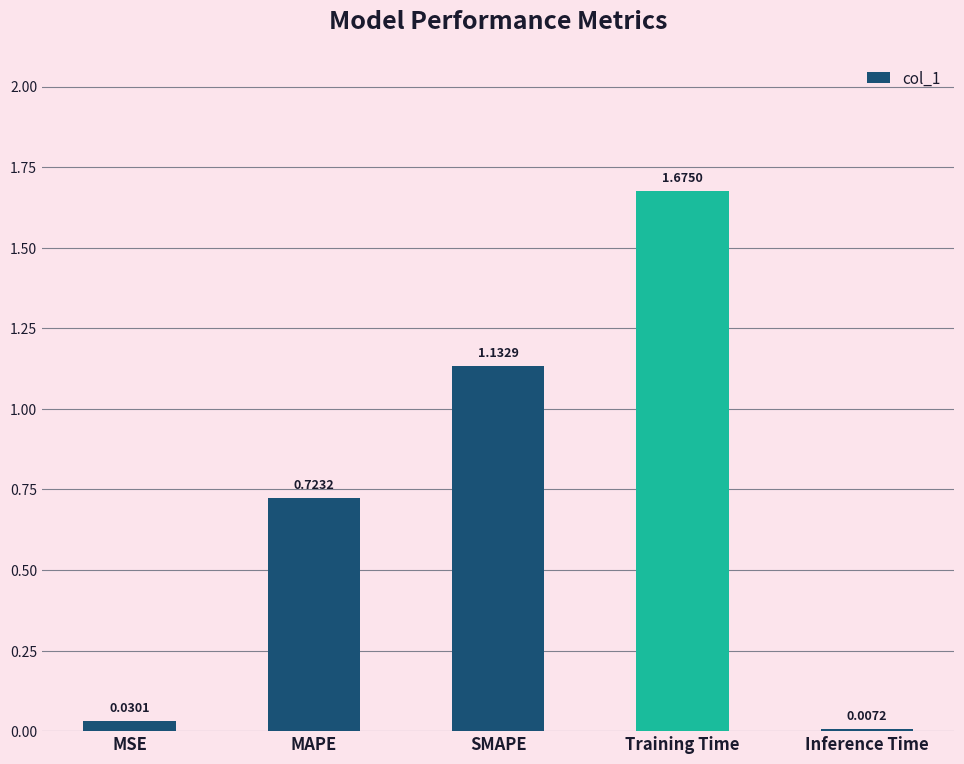

Where is the data nearest to the value 0?

Inference Time